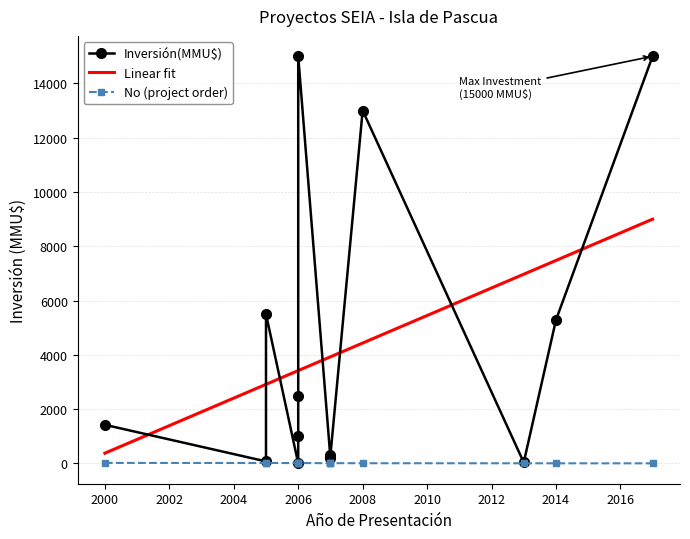

What is the sum of the Inversión(MMU$) values at 2006 and 2008?

15496